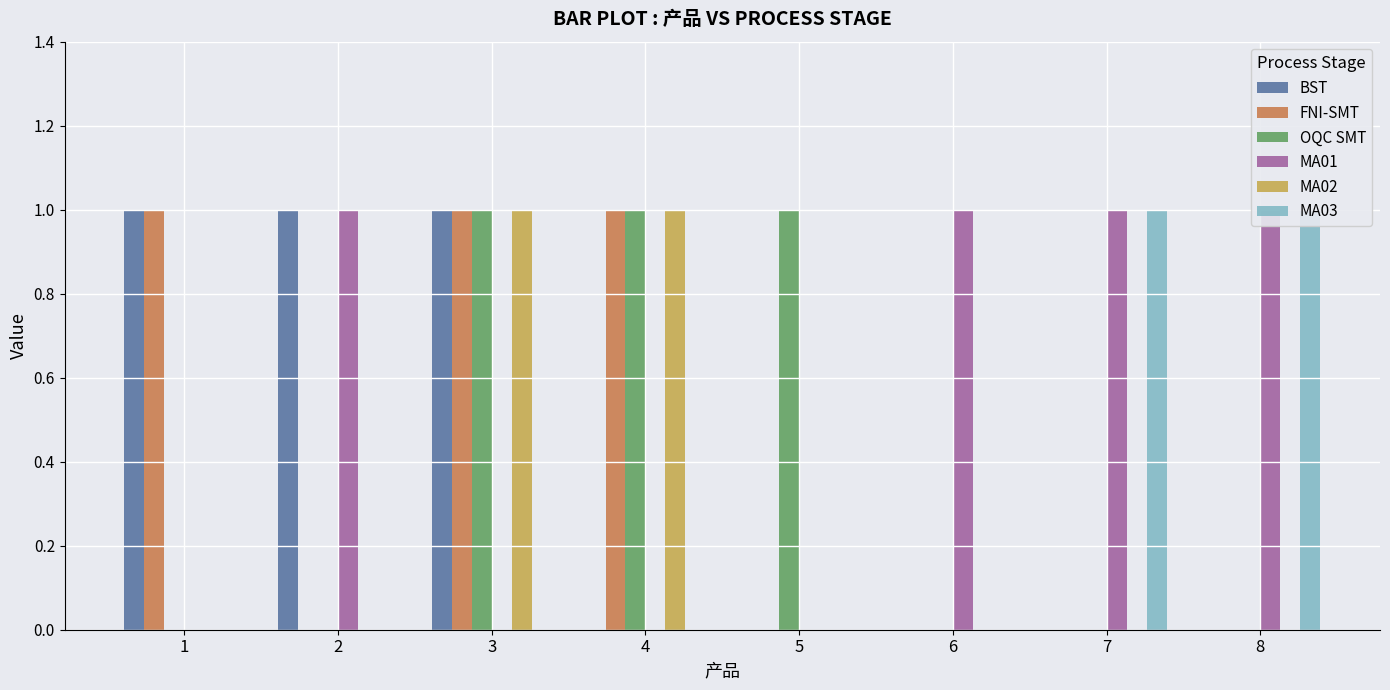

Rank the categories by FNI-SMT value from highest to lowest.

1, 3, 4, 2, 5, 6, 7, 8